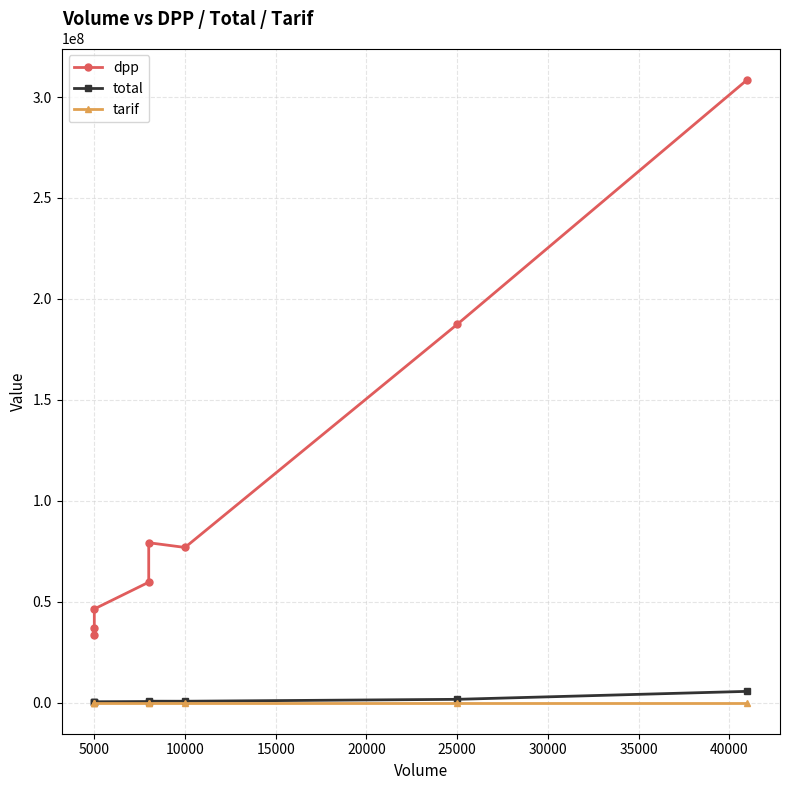

The value of total at 15000 is 511699. True or false?

True